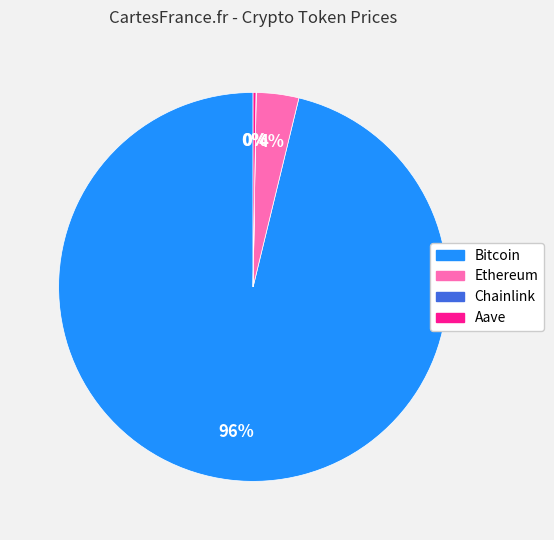

To the nearest percent, what is the average slice percentage?

25%